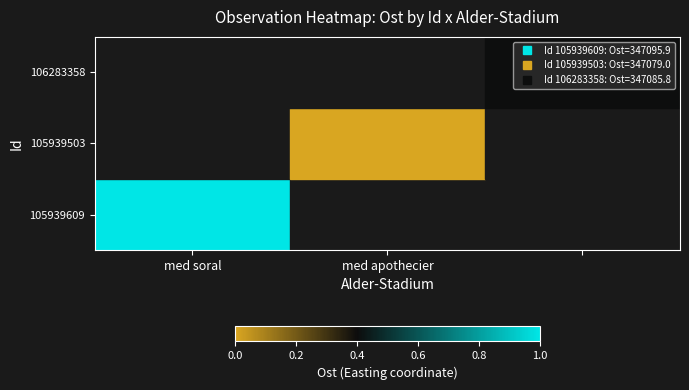

True or false: 105939609 has a value of 1.8 at med soral.

False